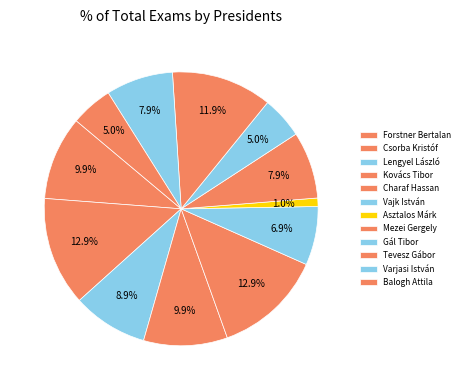

What is the change in value from Asztalos Márk to Gál Tibor?

+4